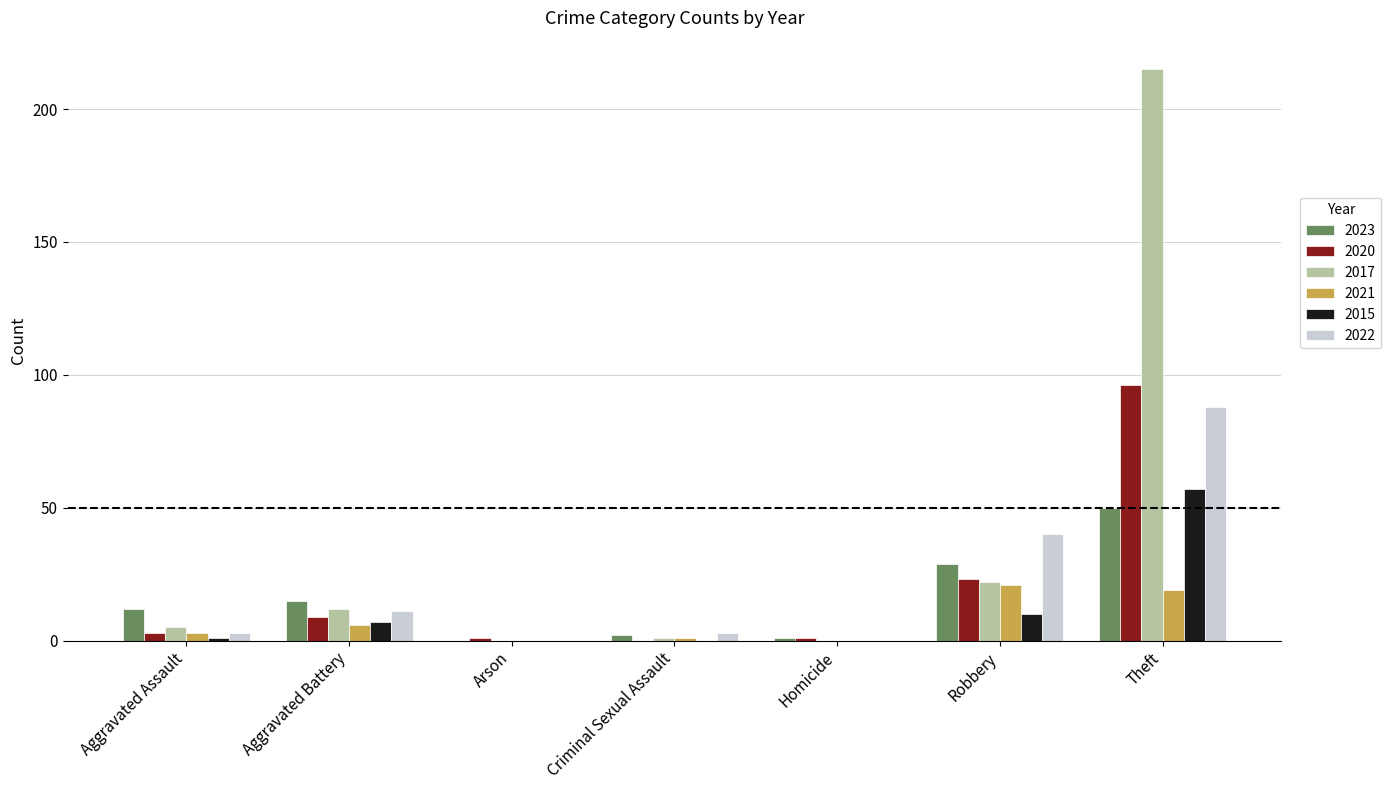

Reading left to right, list all the values displayed in this chart.

2023: Aggravated Assault=12	Aggravated Battery=15	Arson=0	Criminal Sexual Assault=2	Homicide=1	Robbery=29	Theft=50
2020: Aggravated Assault=3	Aggravated Battery=9	Arson=1	Criminal Sexual Assault=0	Homicide=1	Robbery=23	Theft=96
2017: Aggravated Assault=5	Aggravated Battery=12	Arson=0	Criminal Sexual Assault=1	Homicide=0	Robbery=22	Theft=215
2021: Aggravated Assault=3	Aggravated Battery=6	Arson=0	Criminal Sexual Assault=1	Homicide=0	Robbery=21	Theft=19
2015: Aggravated Assault=1	Aggravated Battery=7	Arson=0	Criminal Sexual Assault=0	Homicide=0	Robbery=10	Theft=57
2022: Aggravated Assault=3	Aggravated Battery=11	Arson=0	Criminal Sexual Assault=3	Homicide=0	Robbery=40	Theft=88